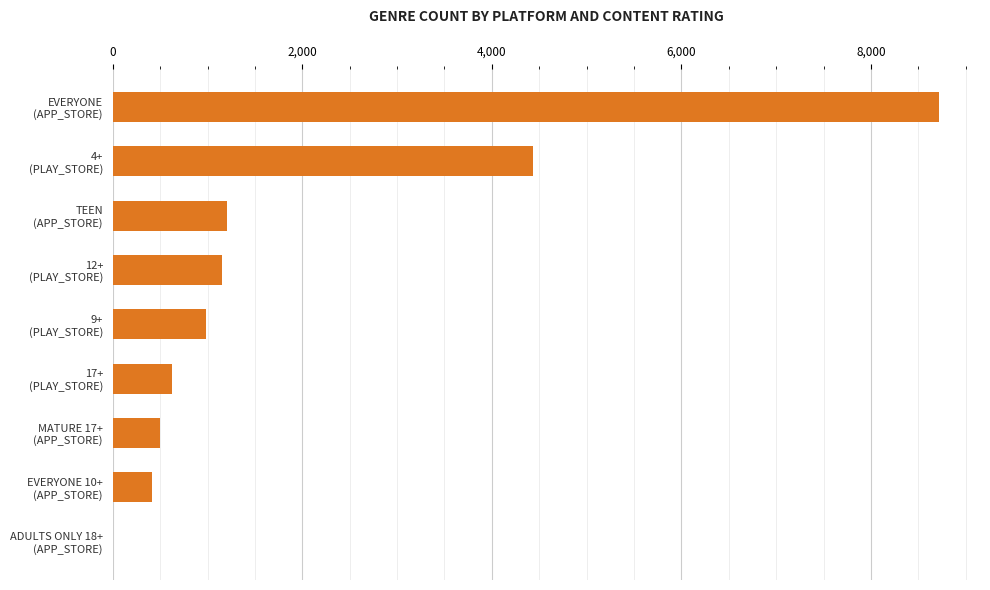

What is the sum of all values?

18035